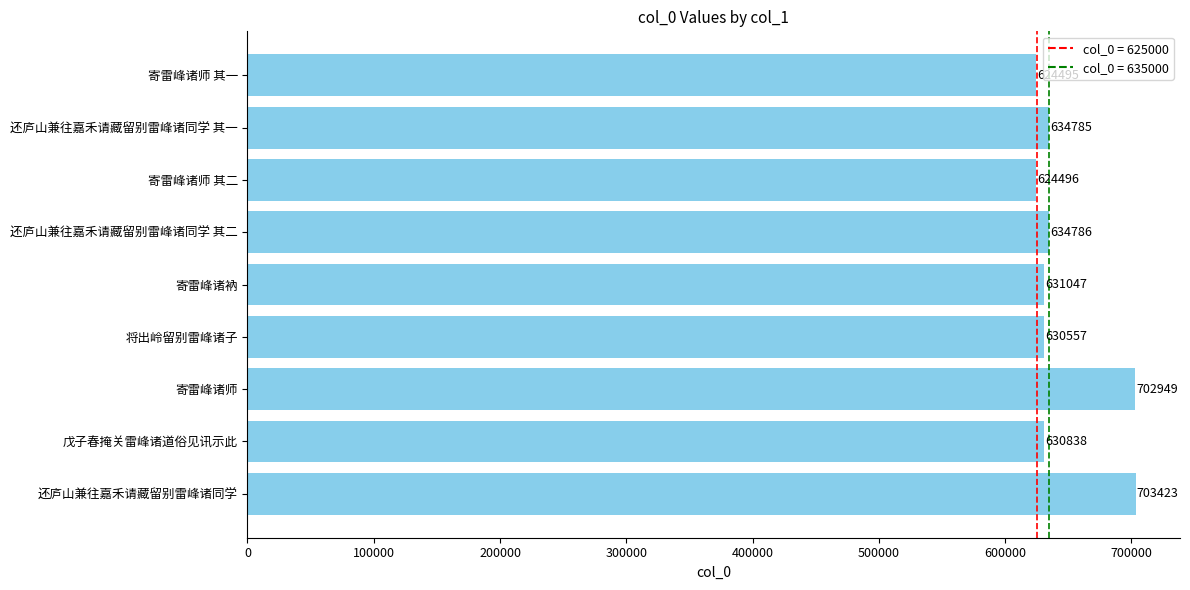

List the labels in order of value, largest first.

还庐山兼往嘉禾请藏留别雷峰诸同学, 寄雷峰诸师, 还庐山兼往嘉禾请藏留别雷峰诸同学 其二, 还庐山兼往嘉禾请藏留别雷峰诸同学 其一, 寄雷峰诸衲, 戊子春掩关雷峰诸道俗见讯示此, 将出岭留别雷峰诸子, 寄雷峰诸师 其二, 寄雷峰诸师 其一